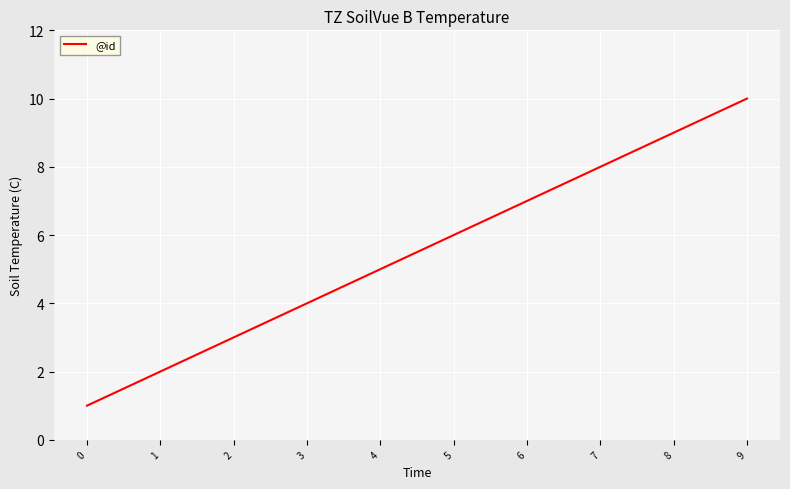

True or false: the data shows 5 at 4.

True